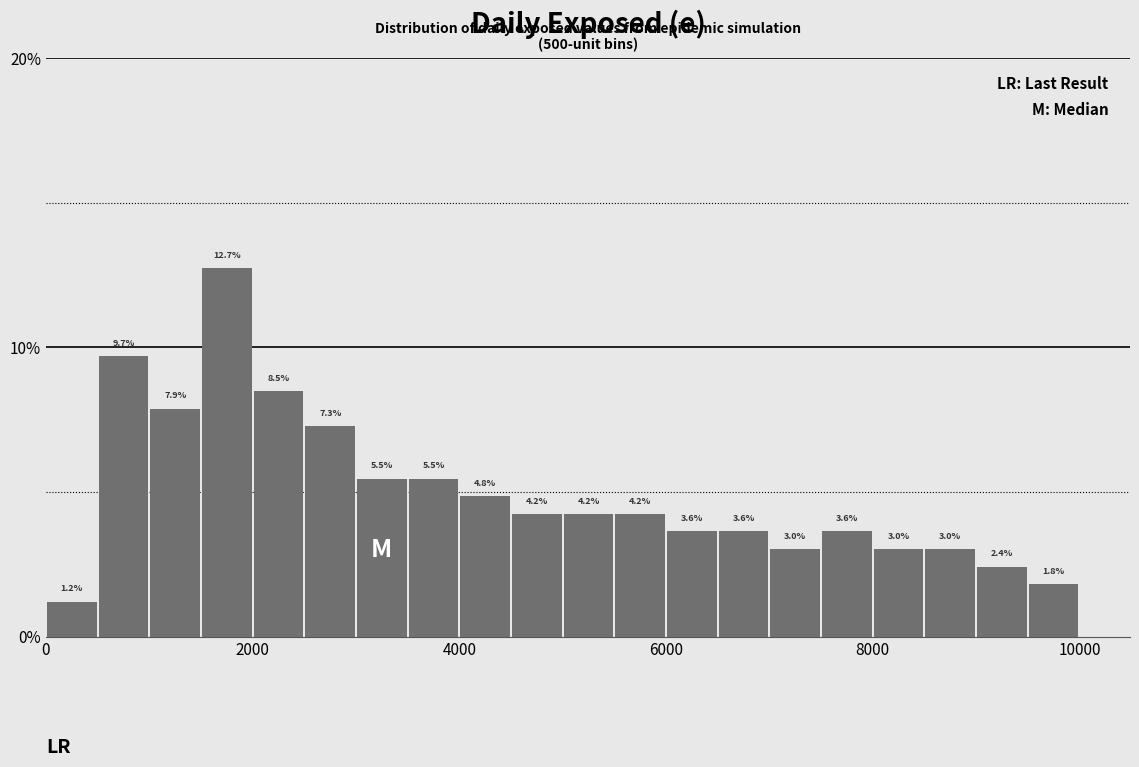

Read against the x-axis, roughly where is the centre of the tallest bar?

1800